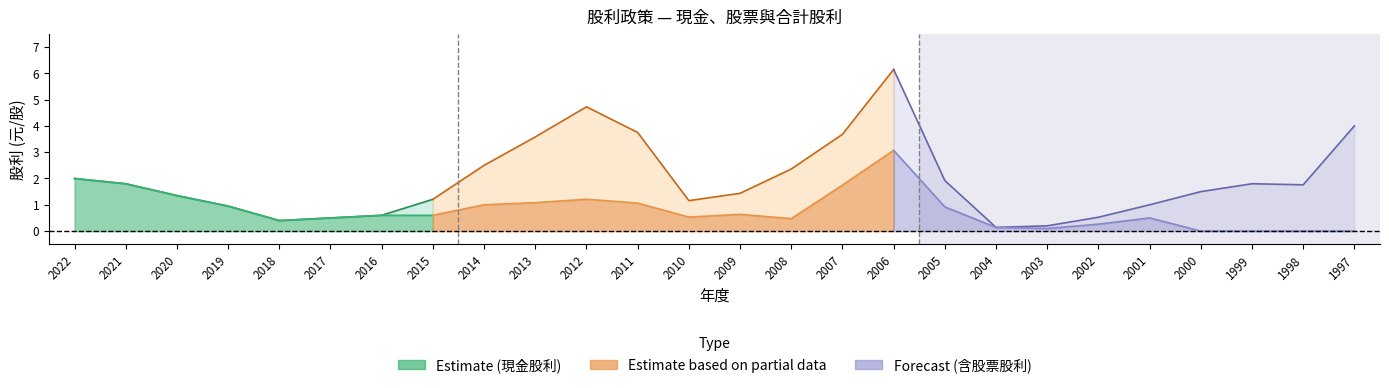

Is it true that 股票股利 equals 0.0 at 2020?

True